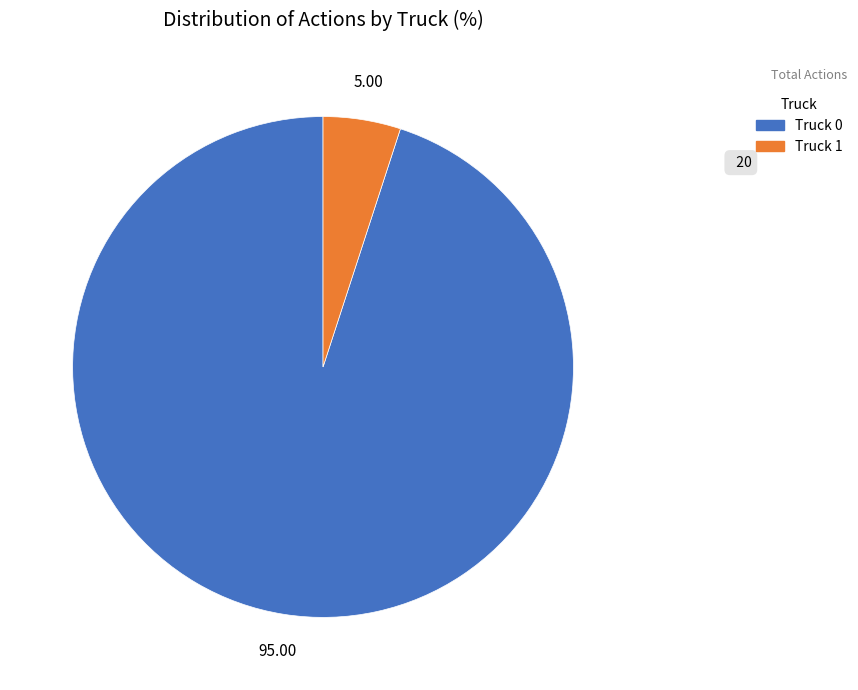

Rank the categories by value from highest to lowest.

Truck 0, Truck 1